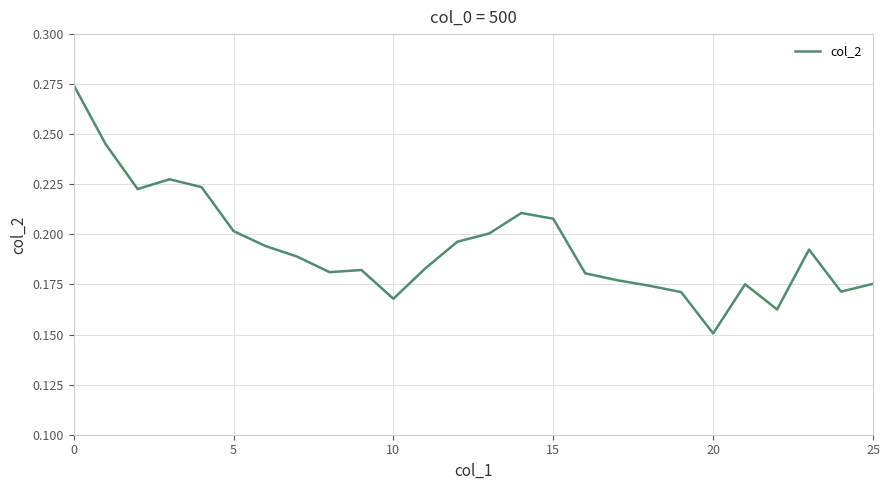

Is this an area chart (filled region under the line)?

No